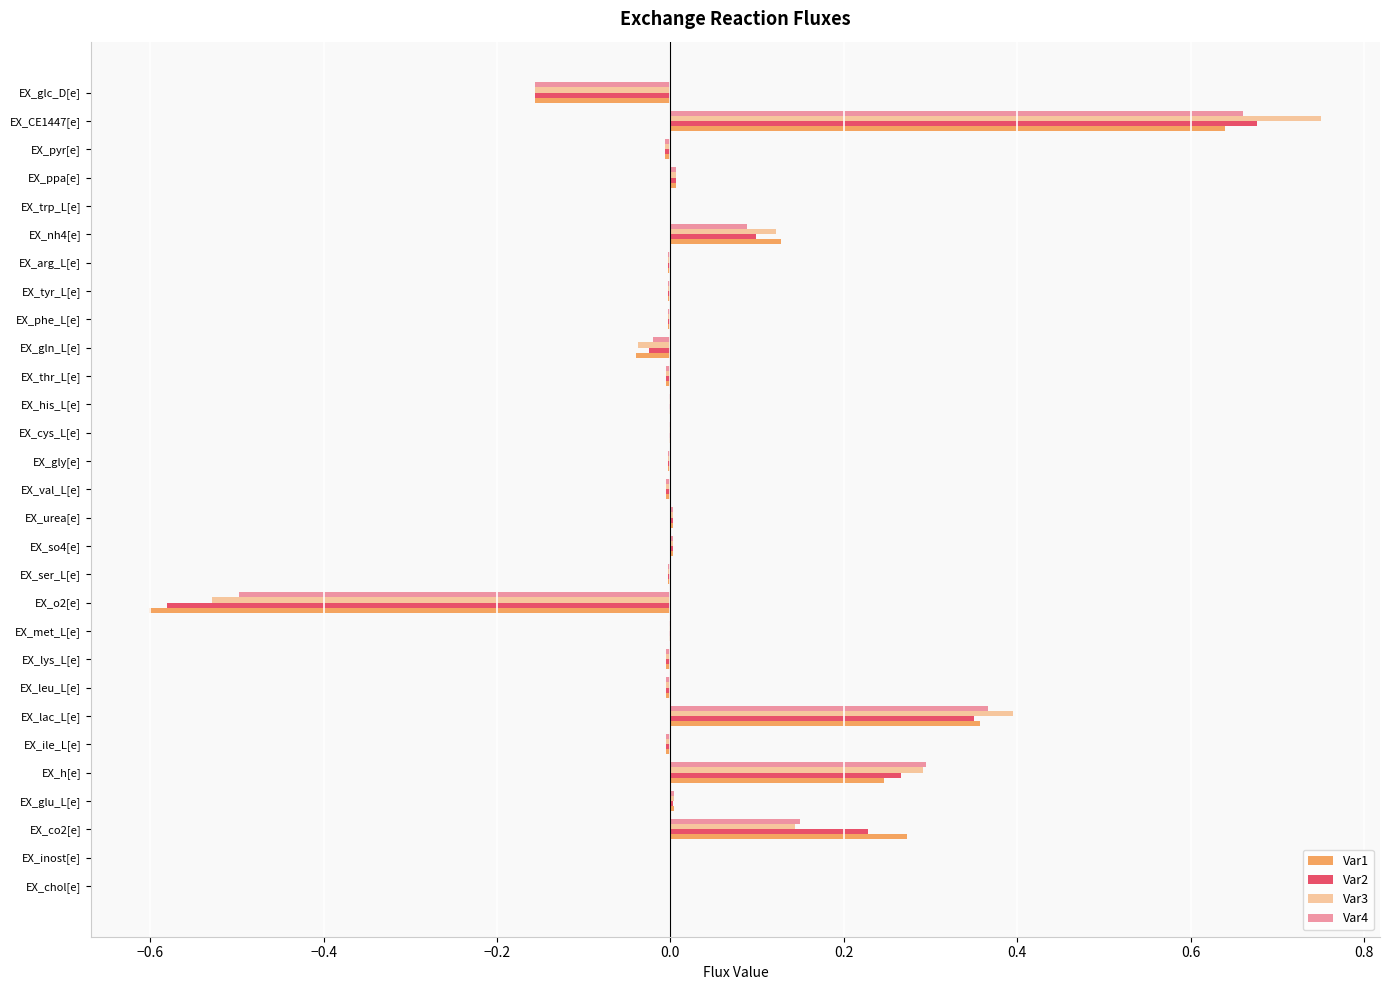

Count the number of data series in this chart.

4